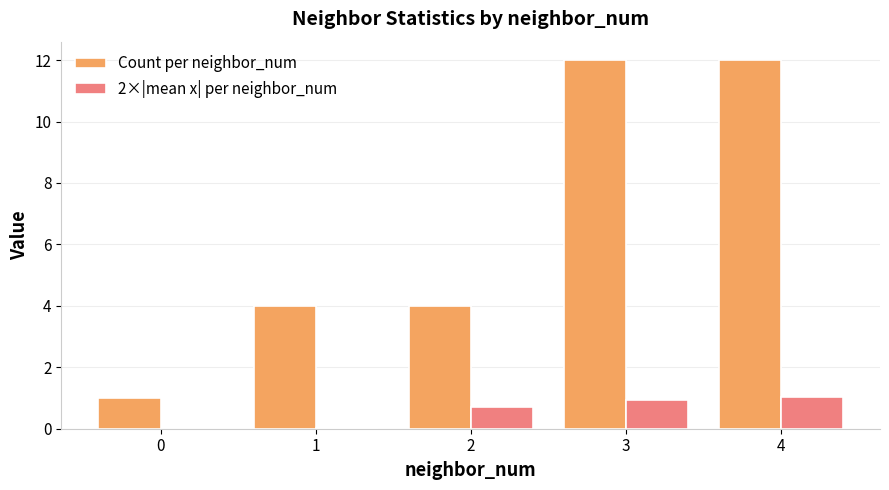

What is the total value across all series at 0?

1.0